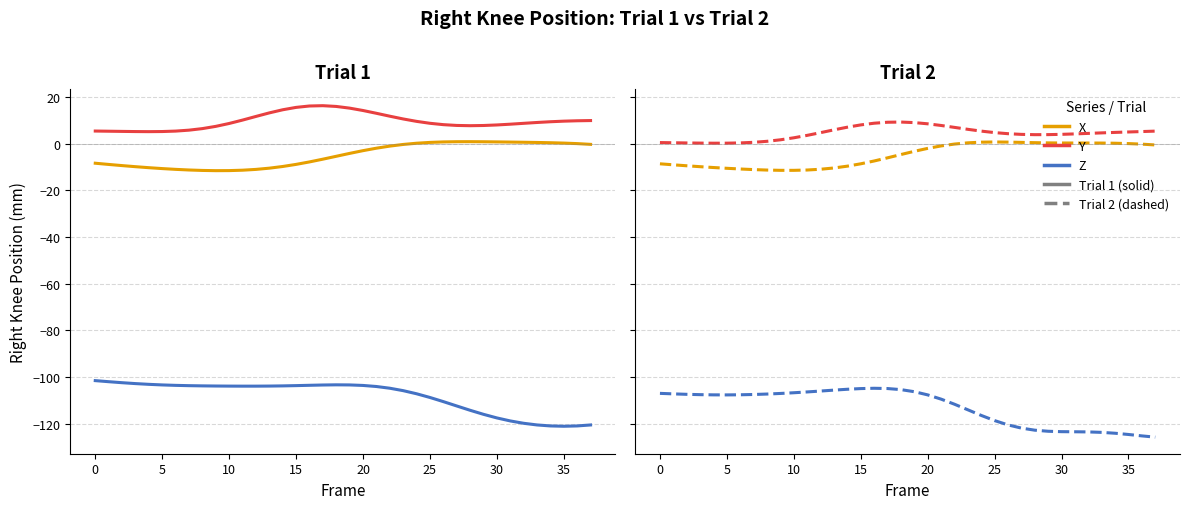

How many interior local valleys does the X series have?

1